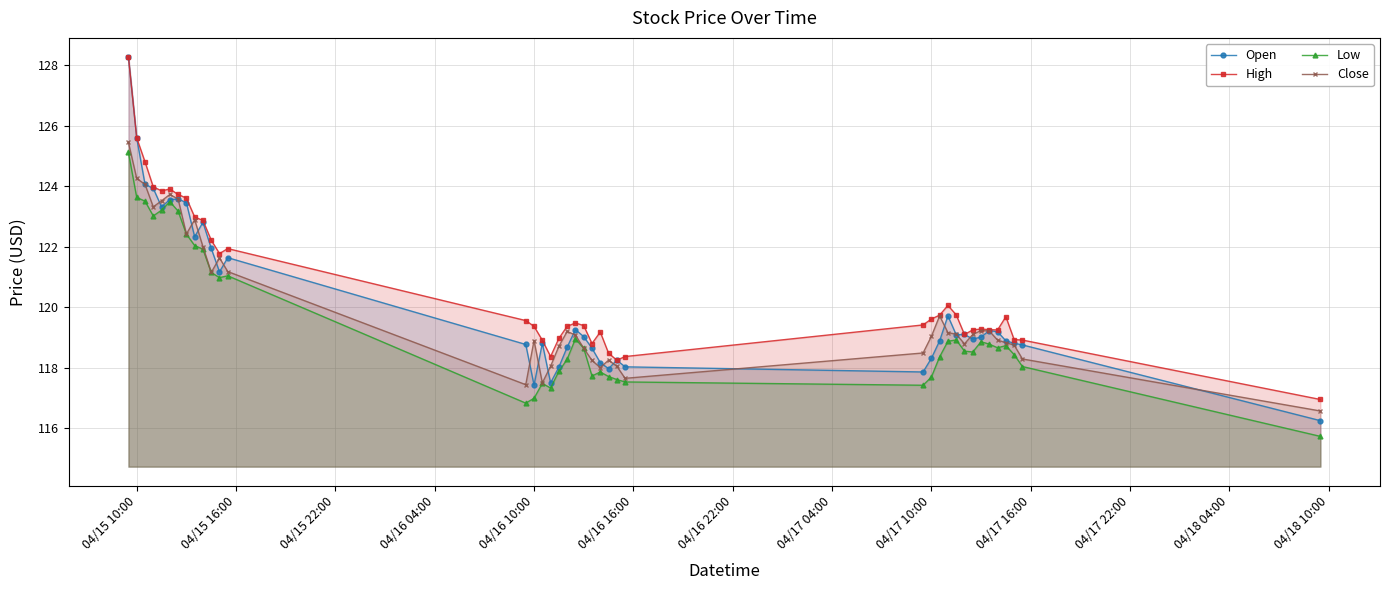

Which series has the widest spread of values?

Open